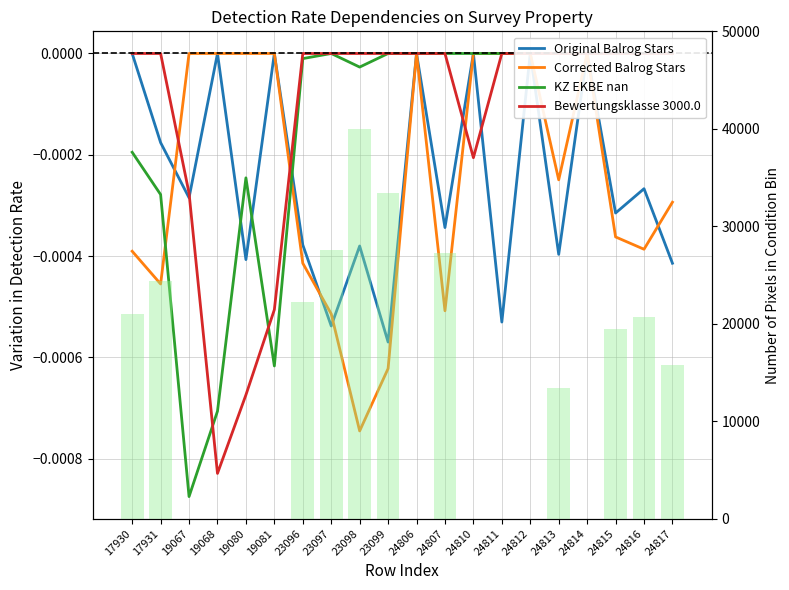

Between 19081 and 23098, which is larger?

19081